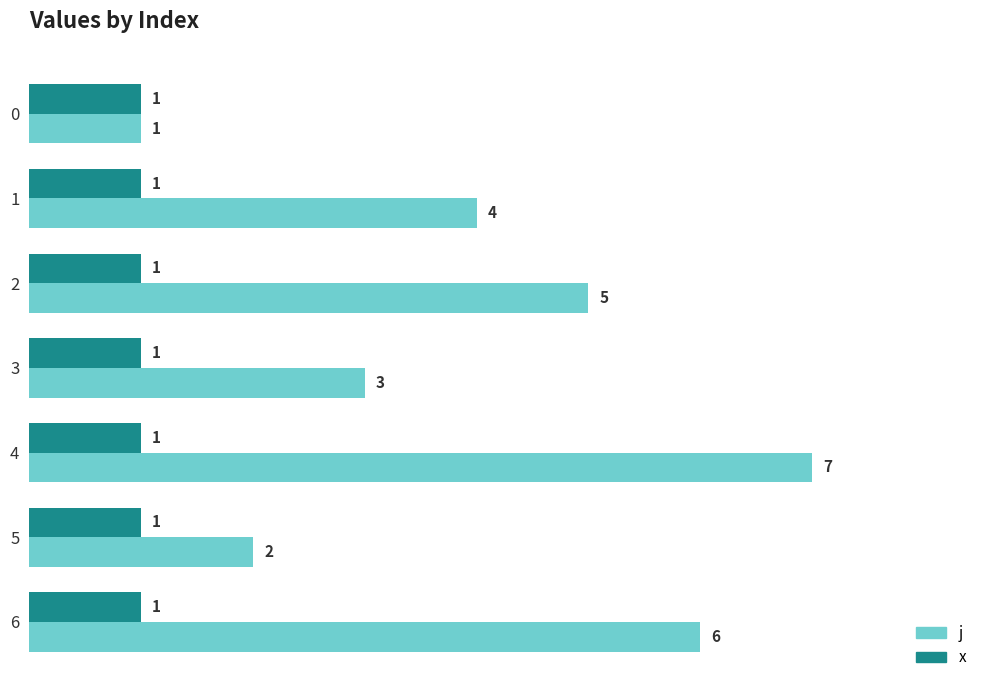

What is the sum of the j values at 4 and 0?

8